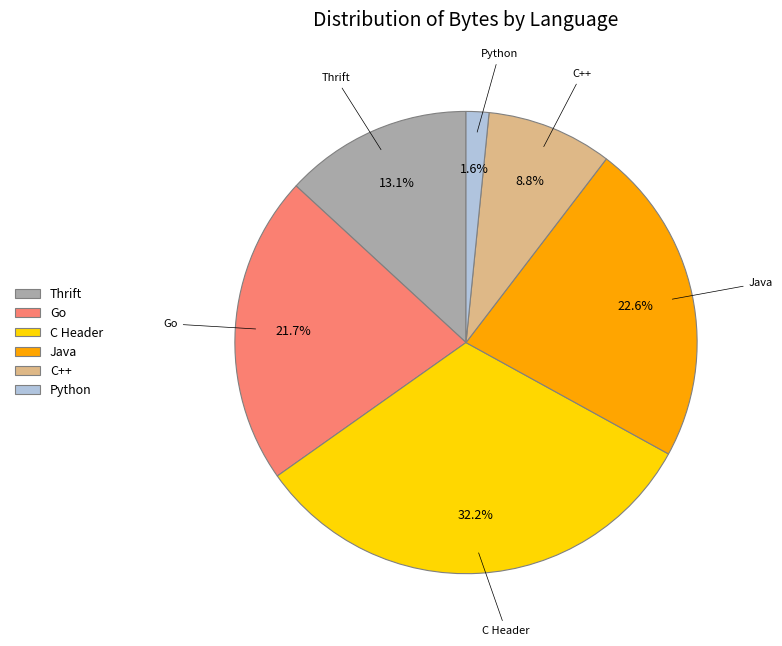

How many slices are in this pie chart?

6